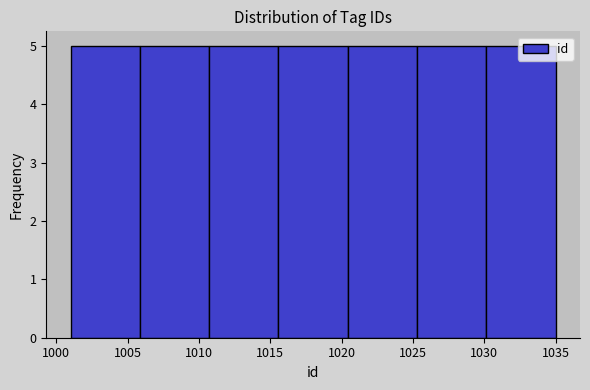

How tall is the bar that spans 1030.0 to 1035.0 on the x-axis? Neither the bar edges nor the heights are printed on the chart, so give them approximately, as read against the axes.

5